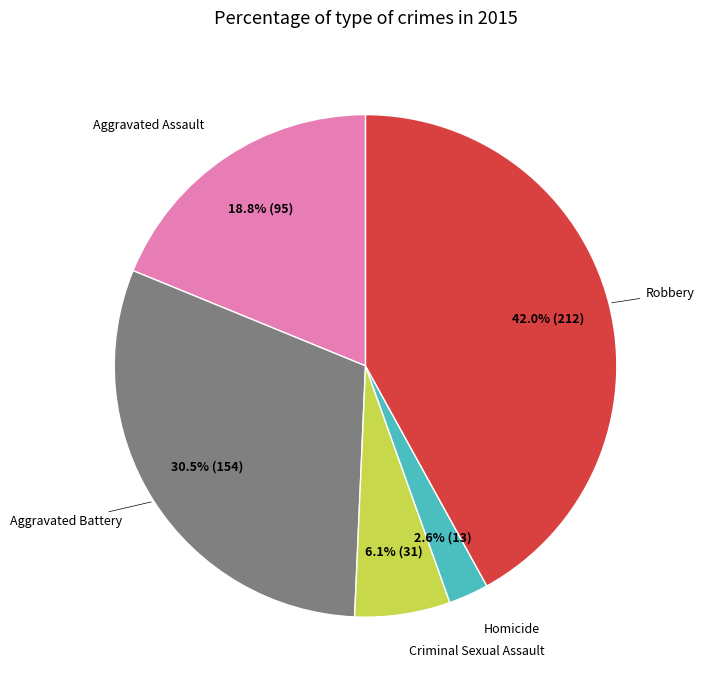

To the nearest percent, what is the average slice percentage?

20%